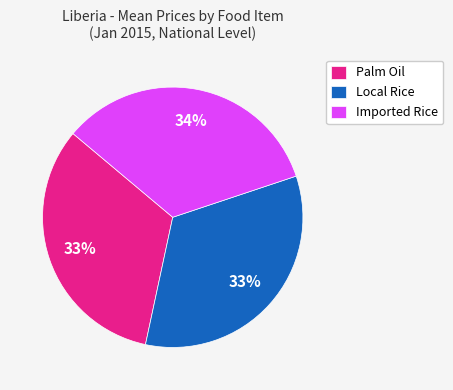

To the nearest percent, what percentage of the pie is Palm Oil?

33%